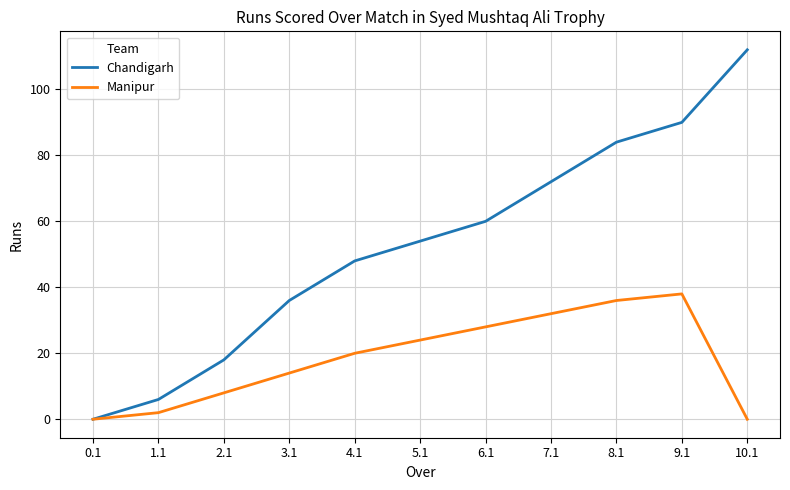

Which series changed the most between 5.1 and 9.1?

Chandigarh